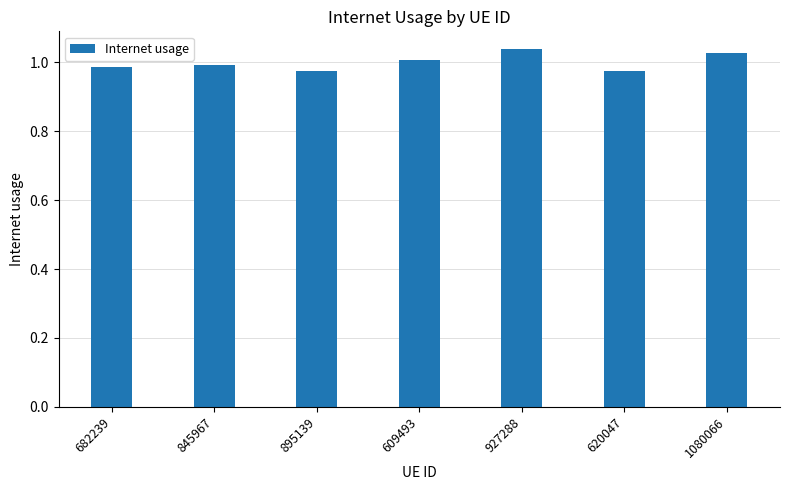

Is it true that the value at 682239 is 0.6?

False